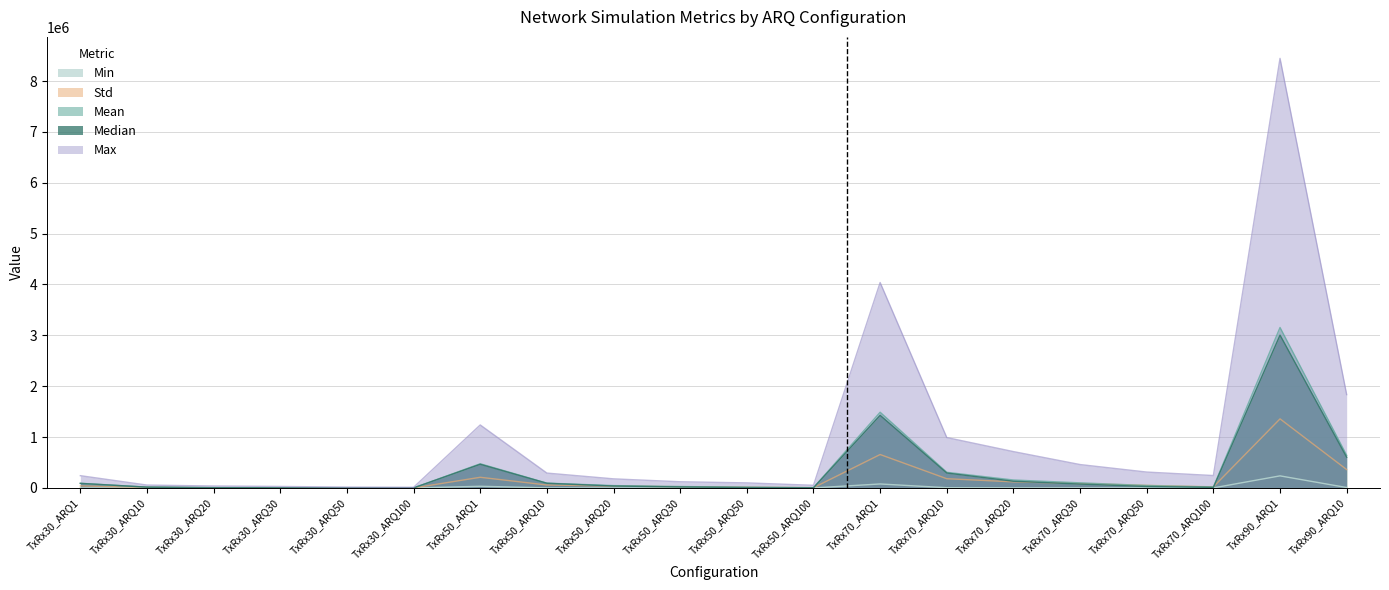

The value of Std at TxRx50_ARQ30 is 25444.6. True or false?

True